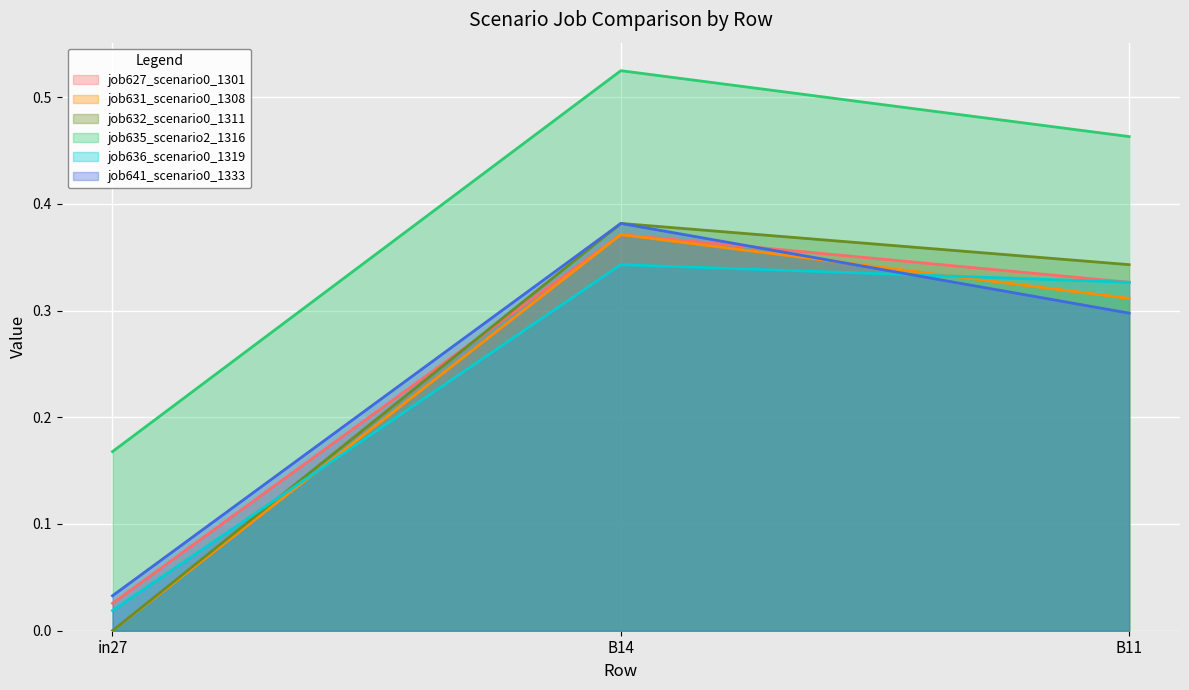

At which category is the sum across all series the highest?

B14